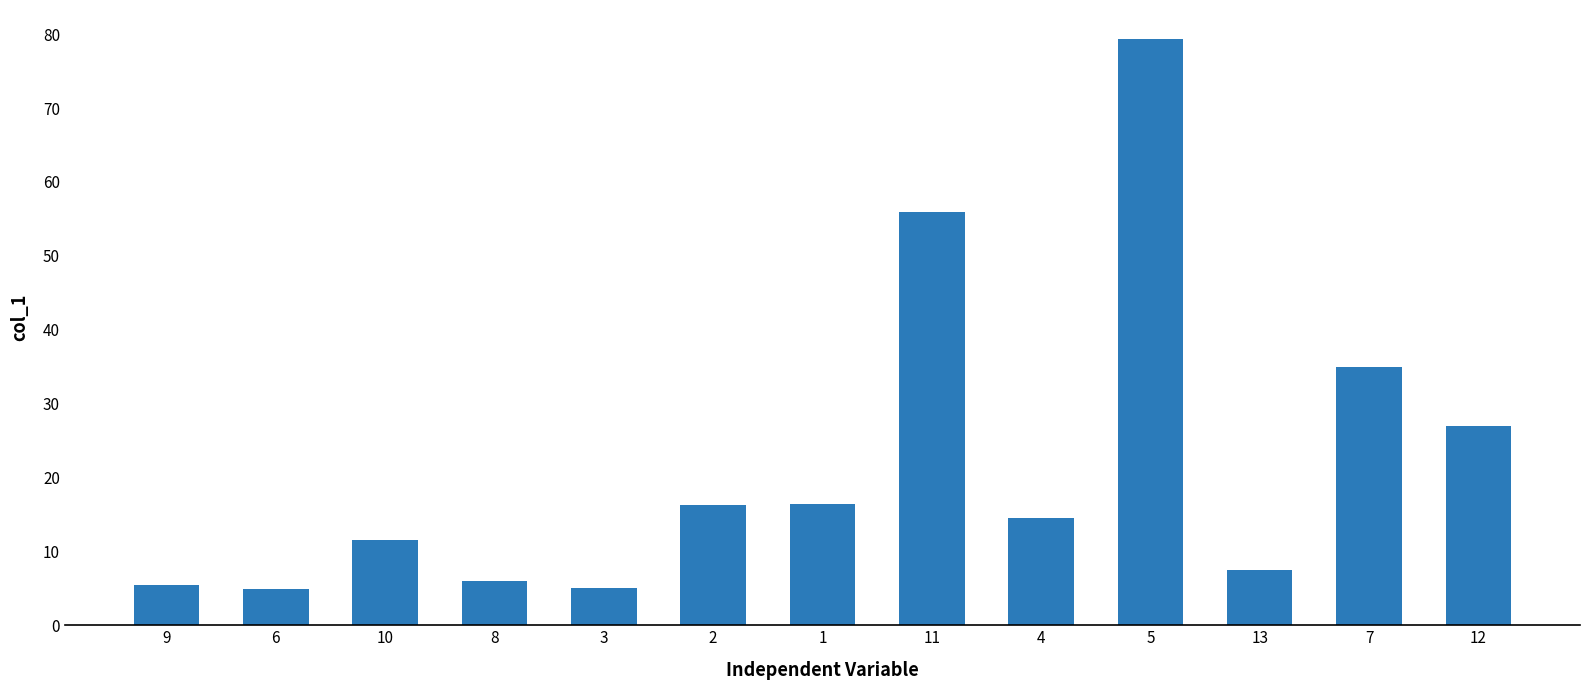

What is the sum of the values at 5 and 9?

84.7